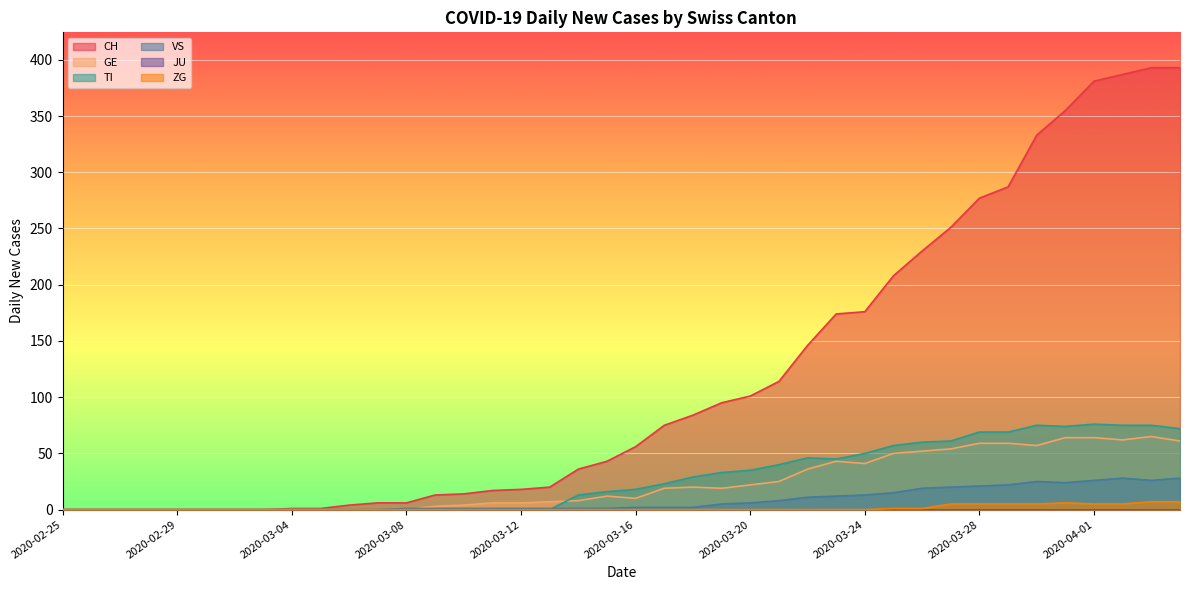

Reading left to right, list all the values displayed in this chart.

CH: 0	0	0	0	0	0	0	0	1	1	4	6	6	13	14	17	18	20	36	43	56	75	84	95	101	114	146	174	176	208	230	251	277	287	333	355	381	387	393	393
GE: 0	0	0	0	0	0	0	0	0	0	0	0	0	3	4	6	6	7	8	12	10	19	20	19	22	25	36	43	41	50	52	54	59	59	57	64	64	62	65	61
TI: 0	0	0	0	0	0	0	0	0	0	0	0	0	0	0	0	0	0	13	16	18	23	29	33	35	40	46	45	50	57	60	61	69	69	75	74	76	75	75	72
VS: 0	0	0	0	0	0	0	0	0	0	0	0	1	1	1	1	1	1	1	1	2	2	2	5	6	8	11	12	13	15	19	20	21	22	25	24	26	28	26	28
ZG: 0	0	0	0	0	0	0	0	0	0	0	0	0	0	0	0	0	0	0	0	0	0	0	0	0	0	0	0	0	1	1	5	5	5	5	6	5	5	7	7